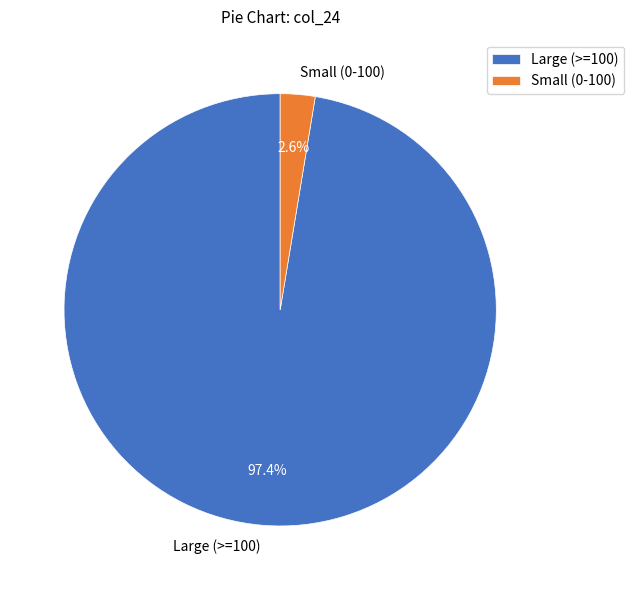

Rank the categories by value from highest to lowest.

Large (>=100), Small (0-100)